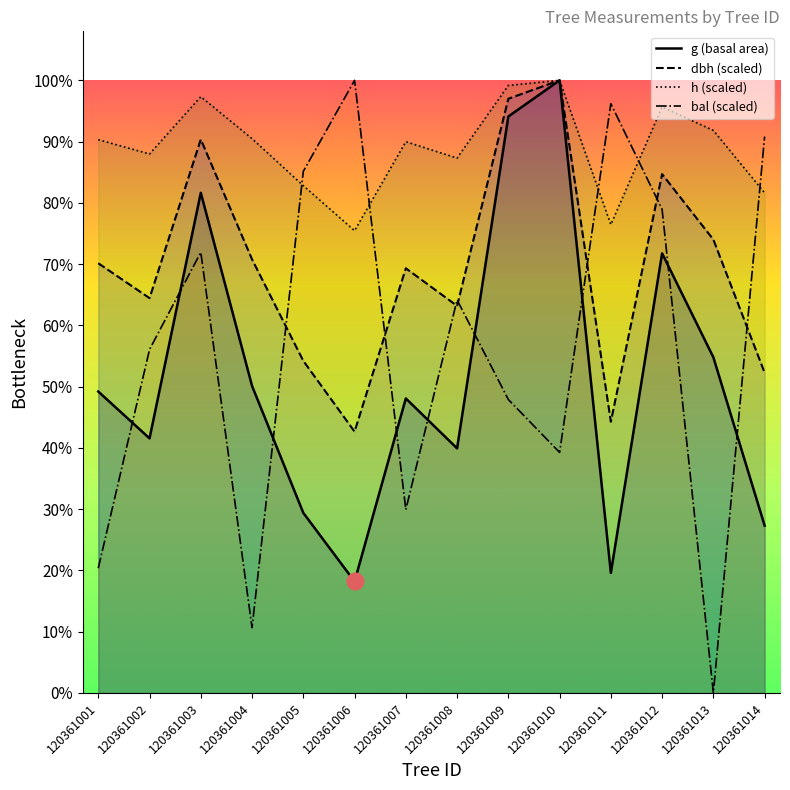

Reading left to right, what are all the values shown in this chart?

g (basal area): 120361001=386.3	120361002=326.3	120361003=641.0	120361004=393.5	120361005=230.8	120361006=142.9	120361007=377.4	120361008=313.5	120361009=738.8	120361010=785.1	120361011=153.9	120361012=563.4	120361013=430.1	120361014=214.5
dbh (scaled): 120361001=550.7	120361002=506.0	120361003=709.4	120361004=555.7	120361005=425.6	120361006=335.0	120361007=544.3	120361008=496.1	120361009=761.5	120361010=785.1	120361011=347.6	120361012=664.9	120361013=581.0	120361014=410.4
h (scaled): 120361001=709.1	120361002=690.7	120361003=764.1	120361004=710.4	120361005=650.1	120361006=592.4	120361007=706.5	120361008=685.5	120361009=778.6	120361010=785.1	120361011=600.3	120361012=751.0	120361013=720.9	120361014=640.9
bal (scaled): 120361001=160.0	120361002=440.2	120361003=564.7	120361004=83.6	120361005=668.5	120361006=785.1	120361007=235.0	120361008=503.7	120361009=376.1	120361010=308.3	120361011=755.2	120361012=619.7	120361013=0.0	120361014=713.1